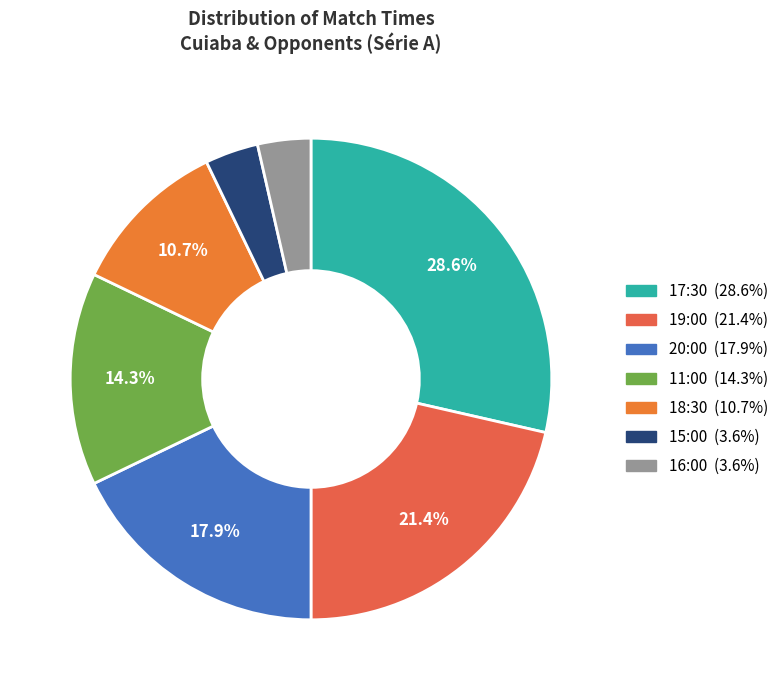

How many segments does this pie chart have?

7